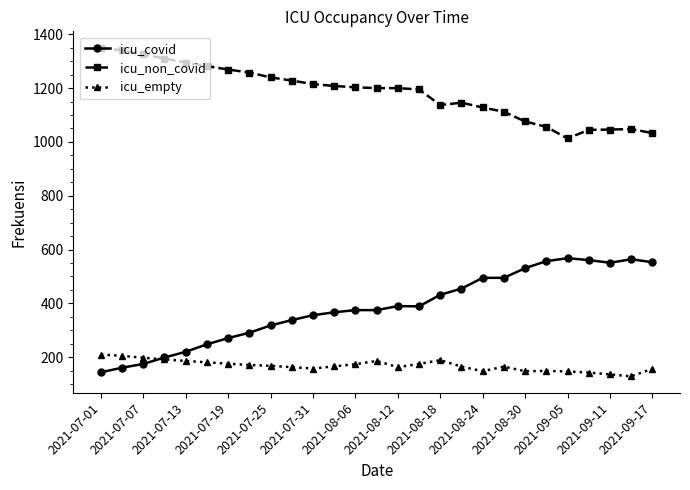

How many categories are shown in the chart?

27